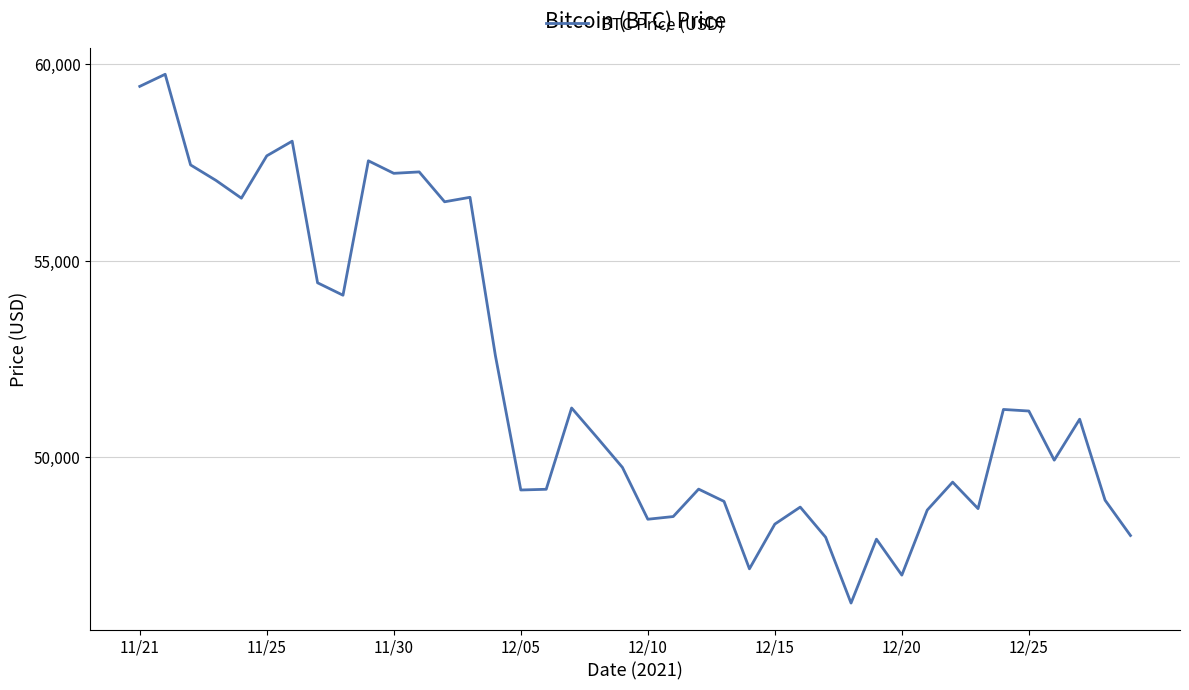

What is the difference between the maximum and minimum values?

13453